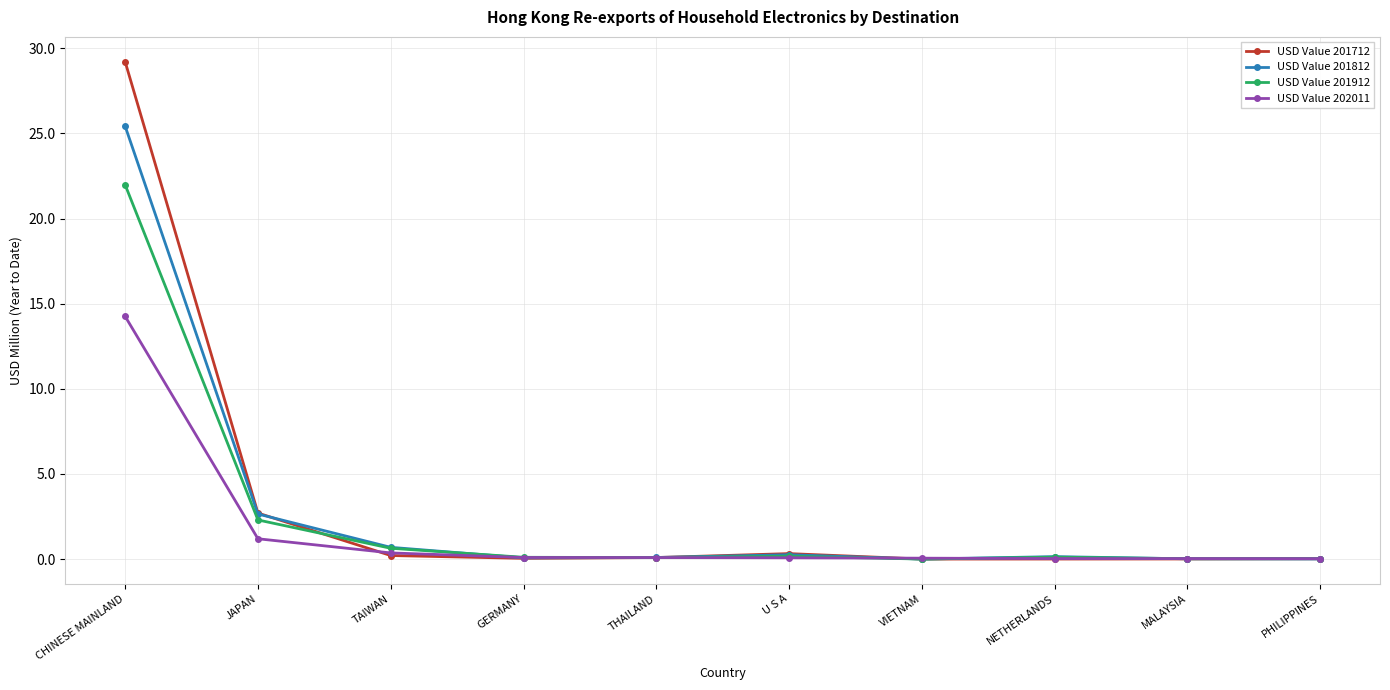

What is the label of the 4th point from the left?

GERMANY